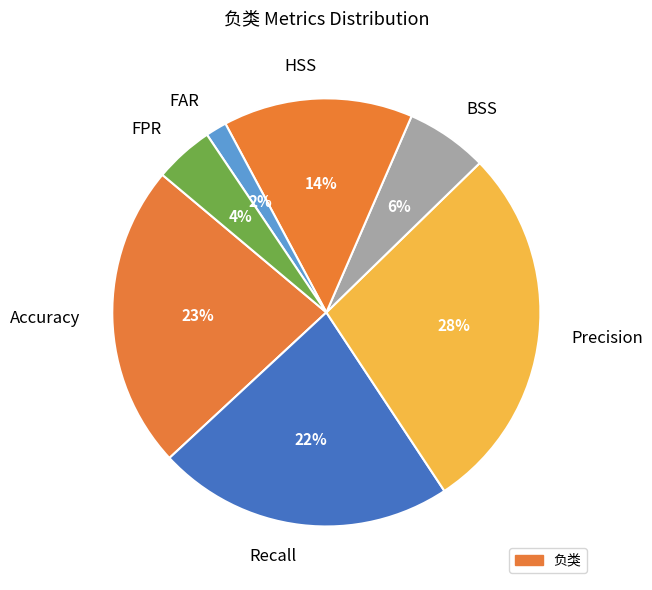

Rank the categories by value from lowest to highest.

FAR, FPR, BSS, HSS, Recall, Accuracy, Precision